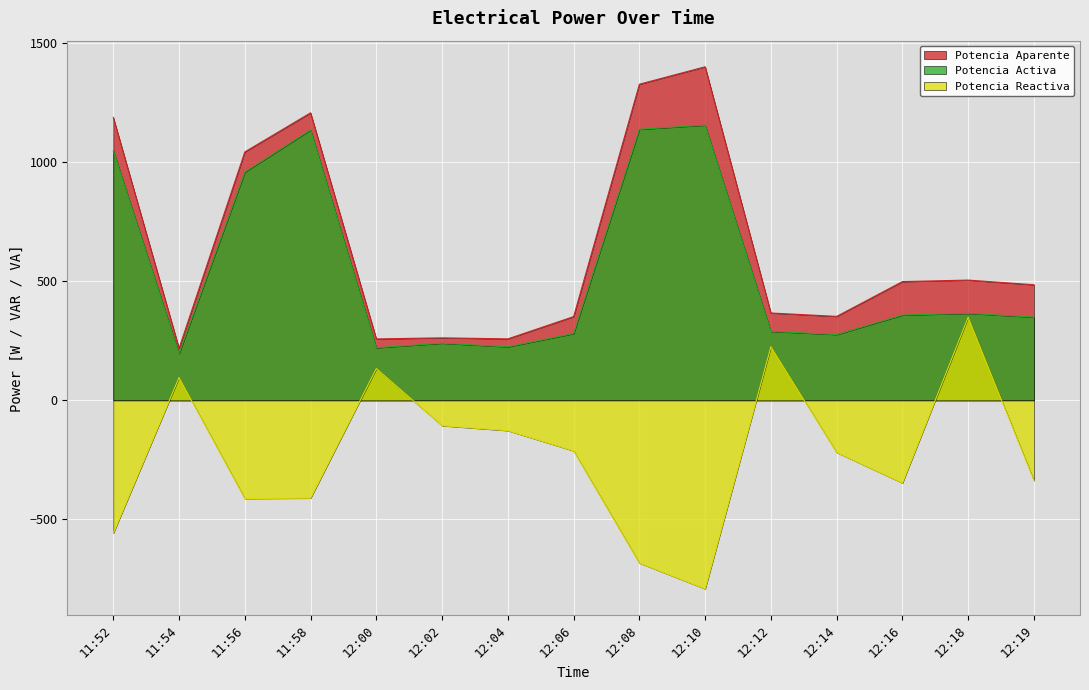

Rank the series by their maximum value, from highest to lowest.

Potencia Aparente, Potencia Activa, Potencia Reactiva